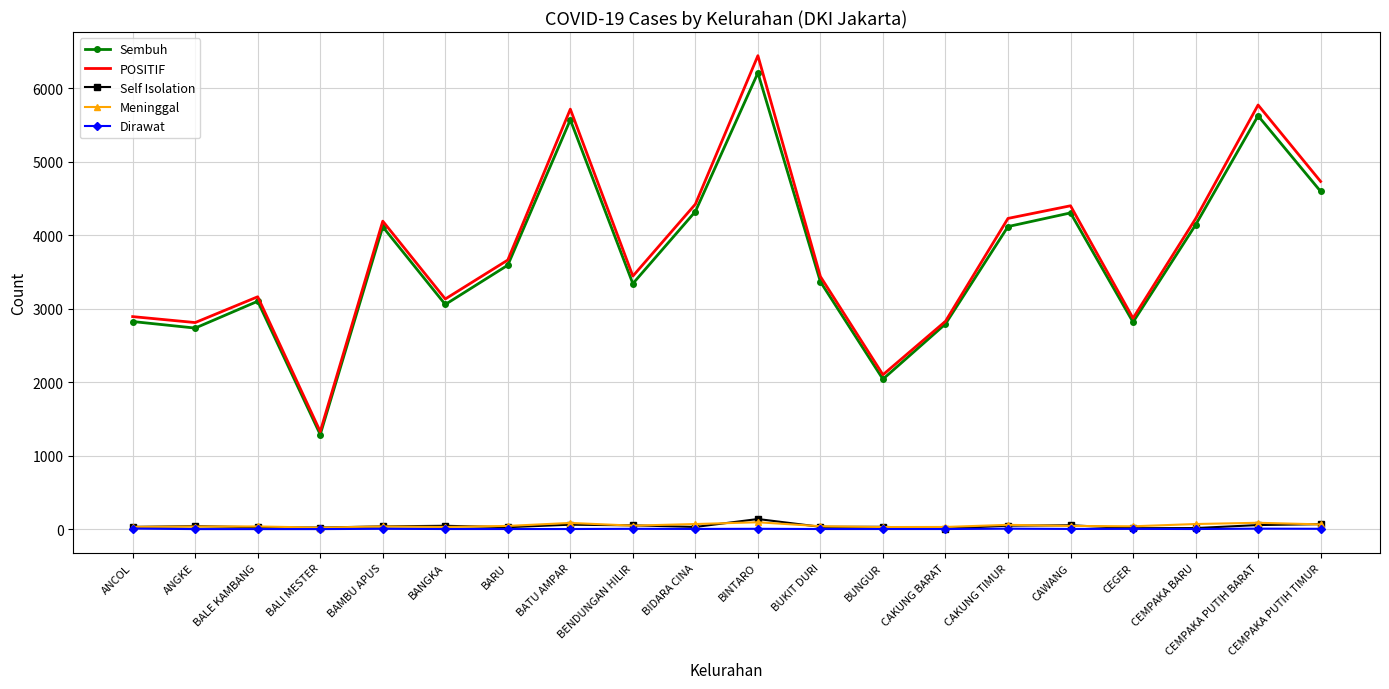

At which label does Self Isolation reach its peak?

BINTARO